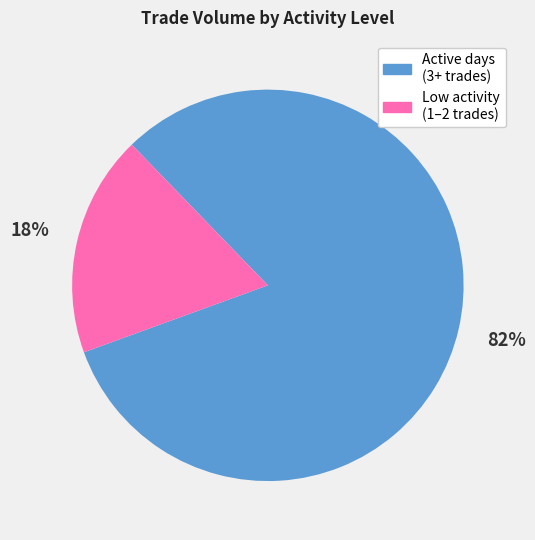

To the nearest percent, what is the average slice percentage?

50%